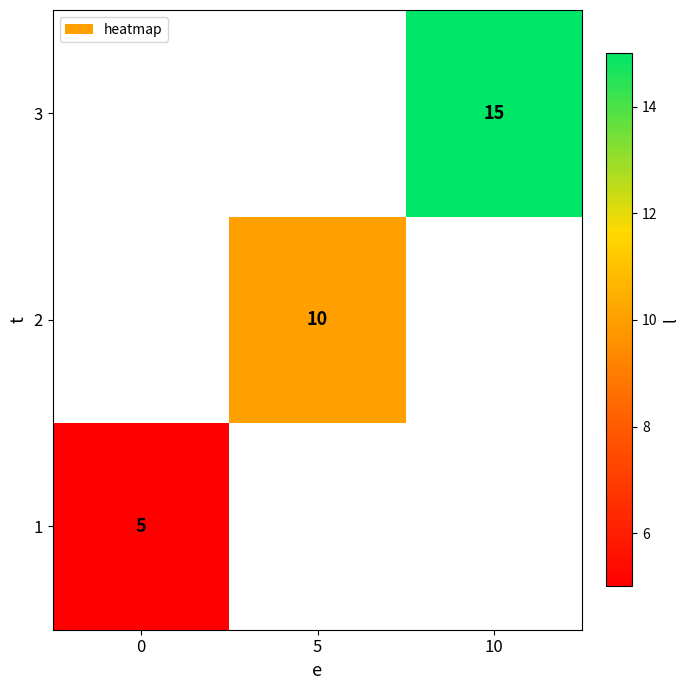

The 2 series shows 10 at 5. True or false?

True